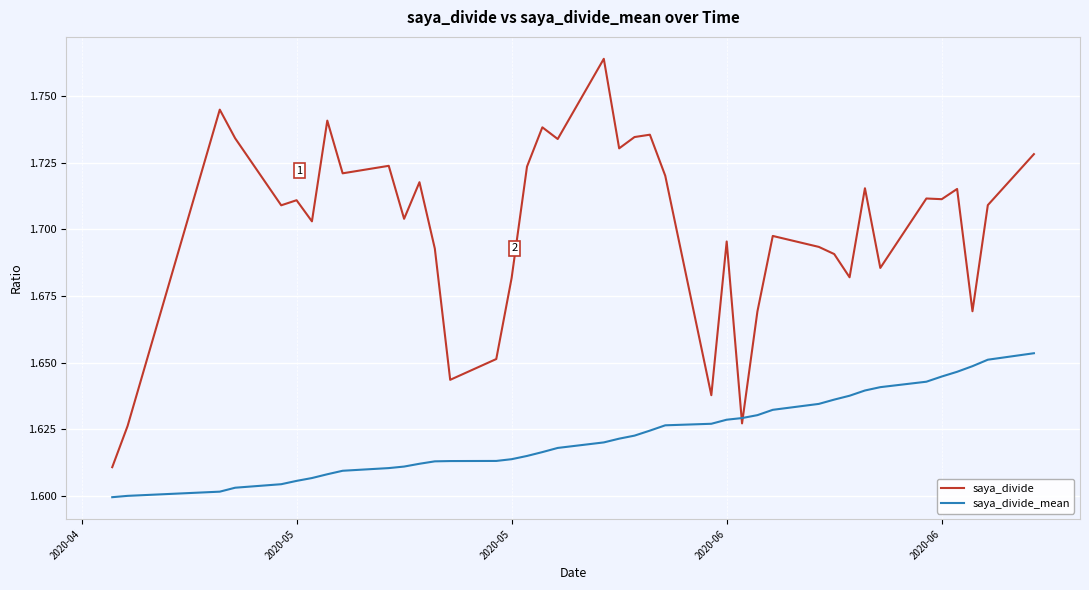

How many intersections are there between saya_divide and saya_divide_mean?

2